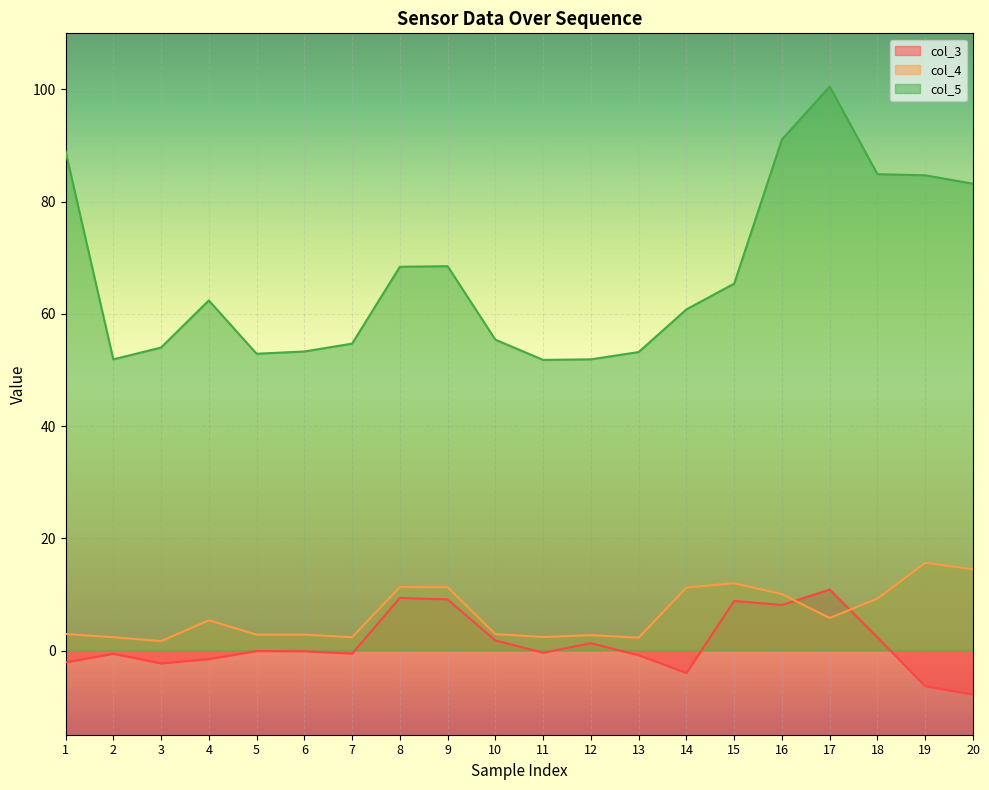

How many data points in col_3 are less than 0?

12